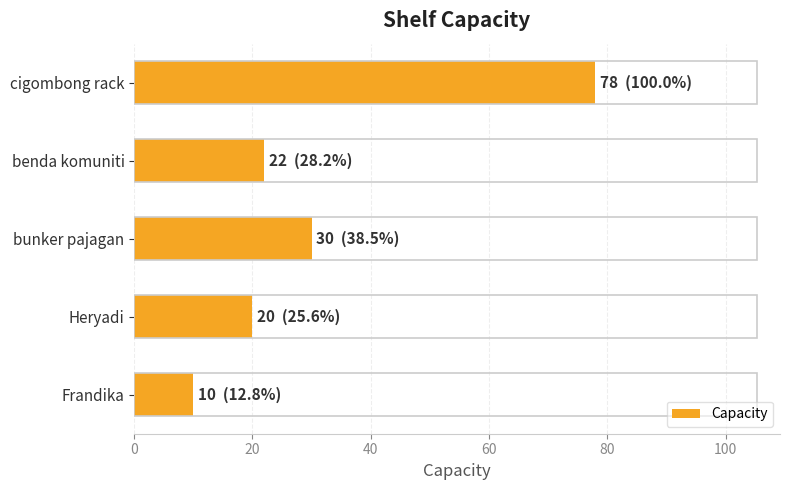

The value at Frandika is 10. True or false?

True